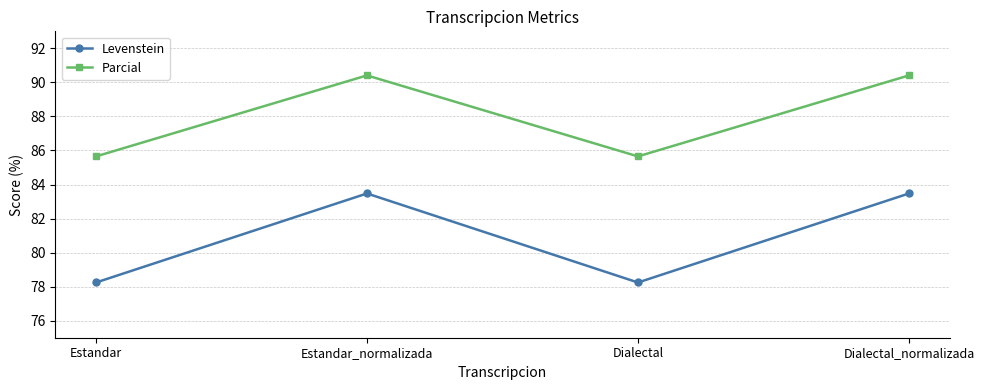

Where does the Parcial series first go above 90?

Estandar_normalizada